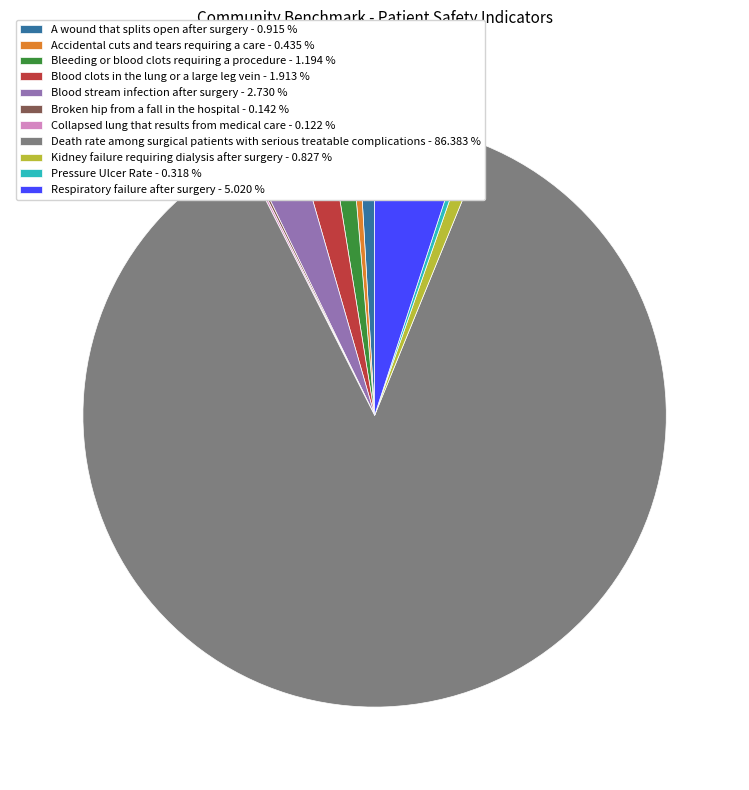

Is there a majority slice in this chart?

Yes